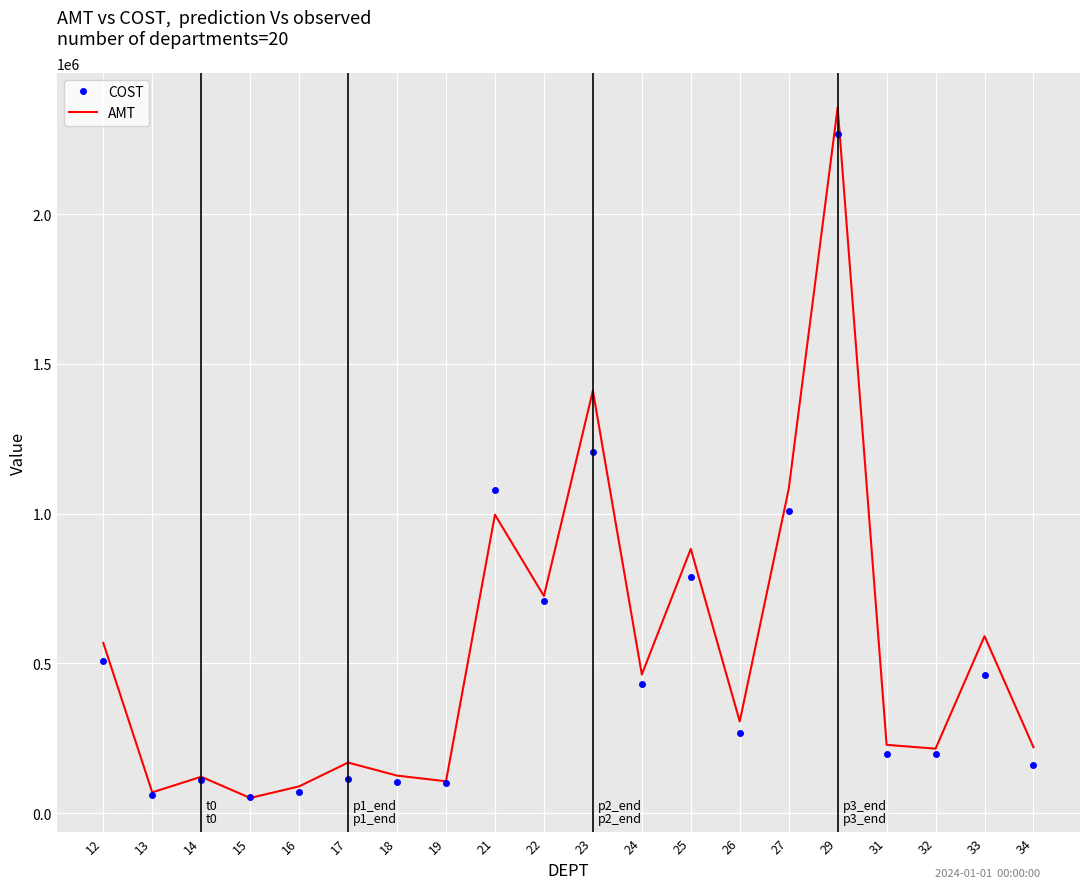

The value of AMT at 33 is 827233.4. True or false?

False